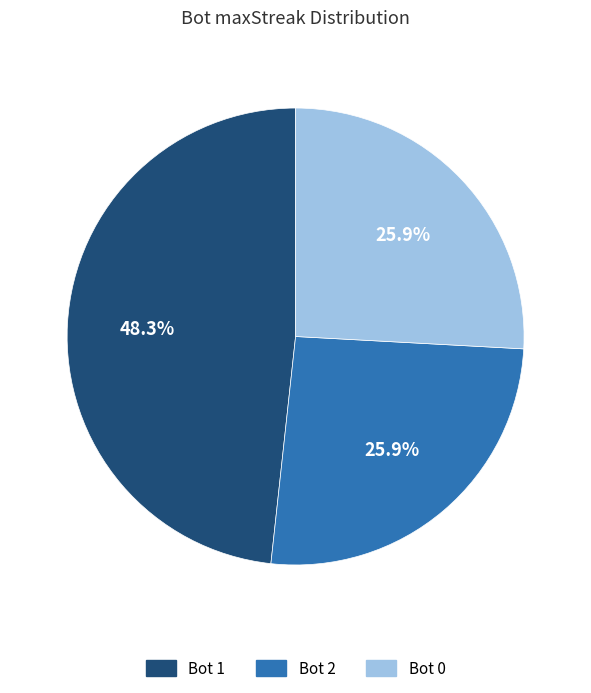

Is there a majority slice in this chart?

No